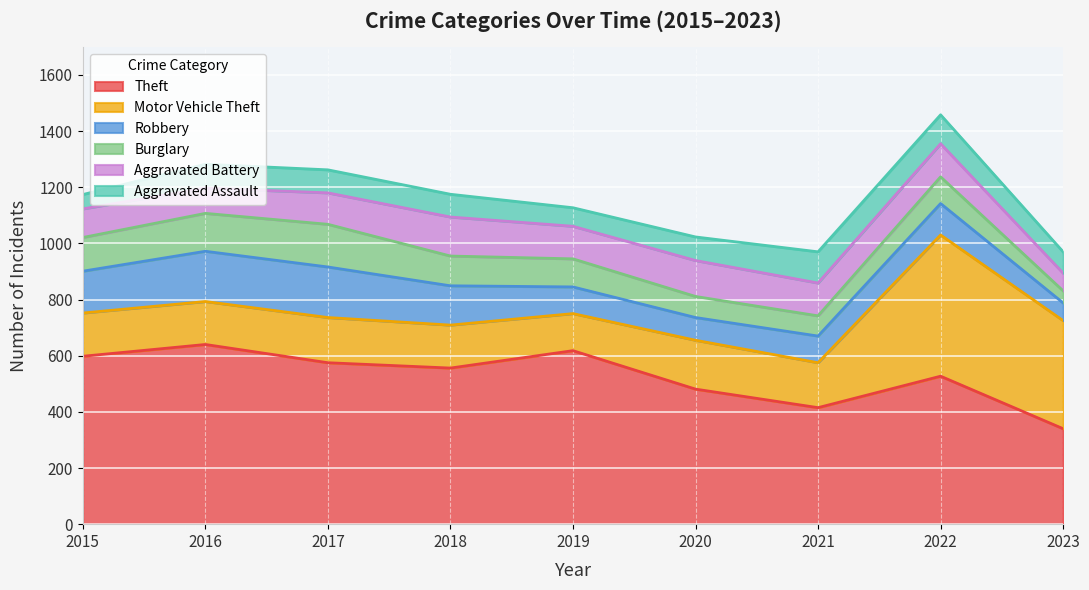

True or false: Aggravated Battery and Theft cross at least once.

False